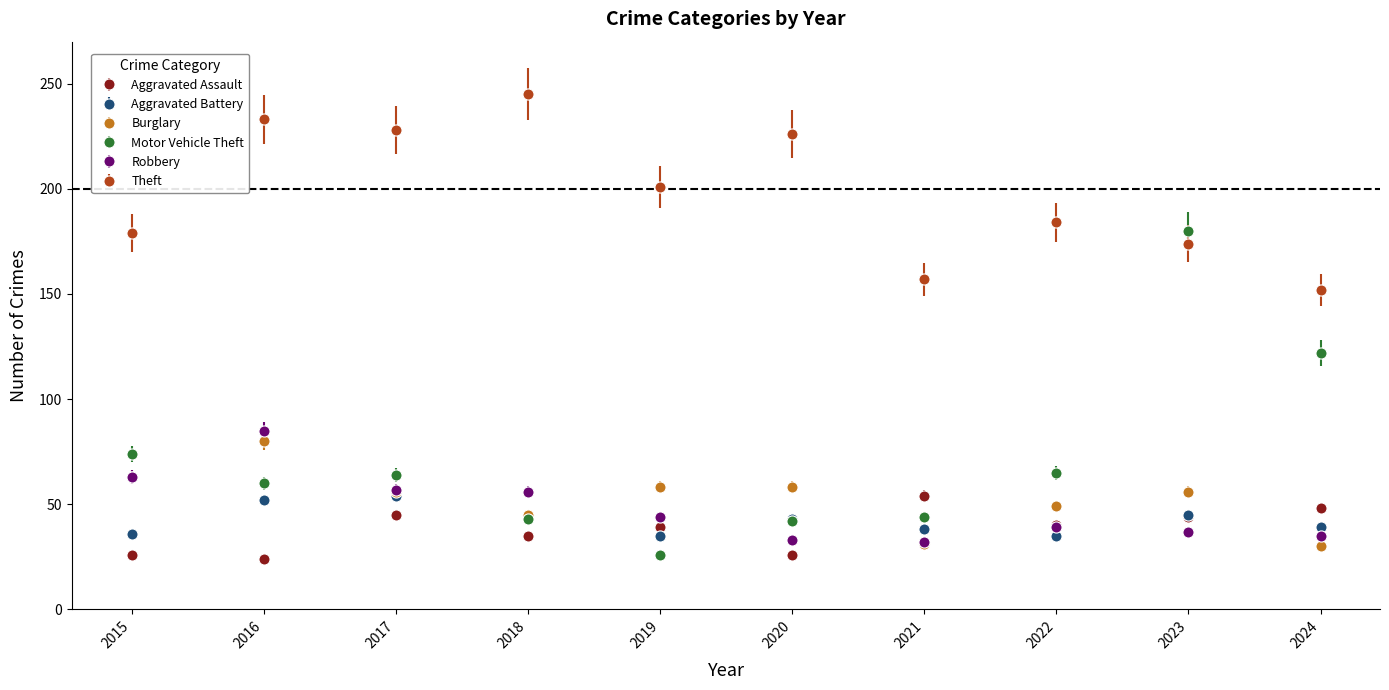

Which series has the largest range (max minus min)?

Motor Vehicle Theft